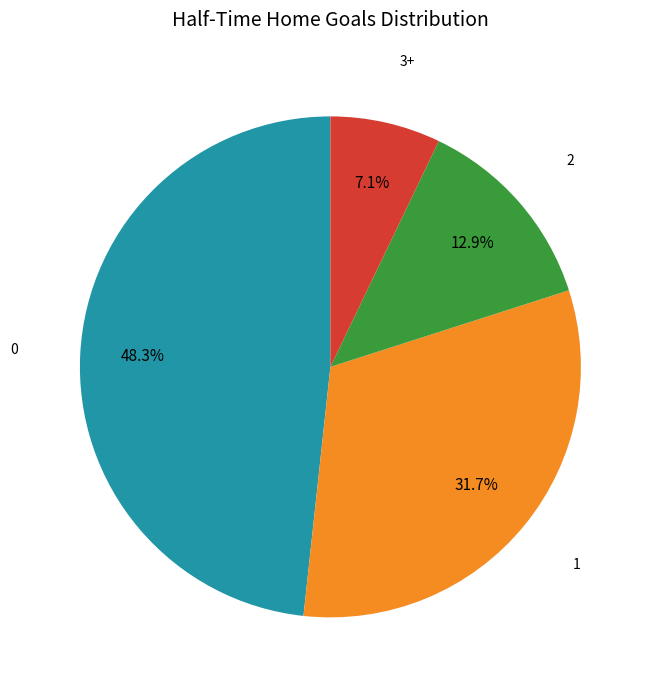

Does 3+ account for over 50% of the chart?

No